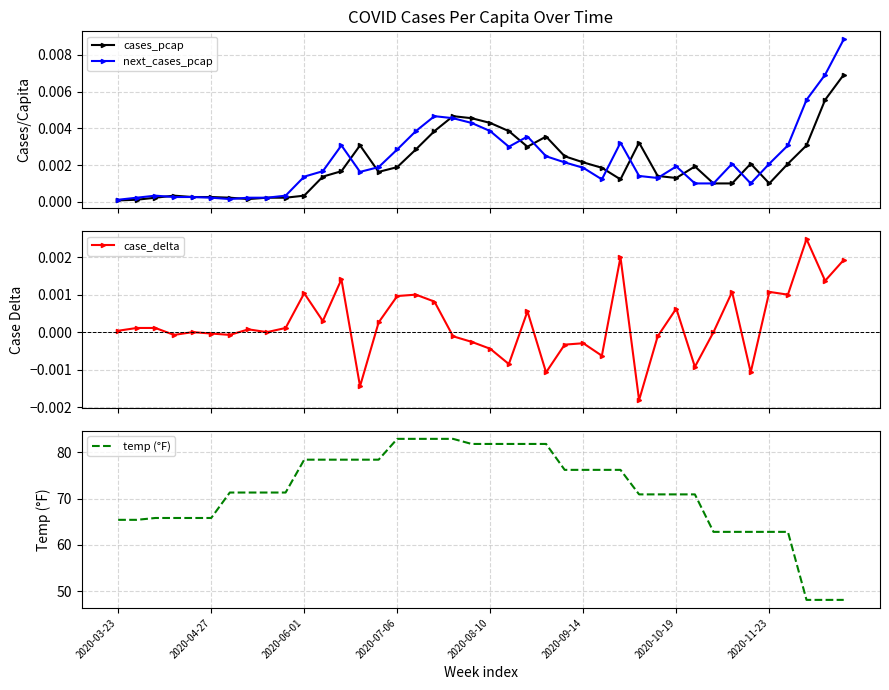

How many categories are shown in the chart?

40